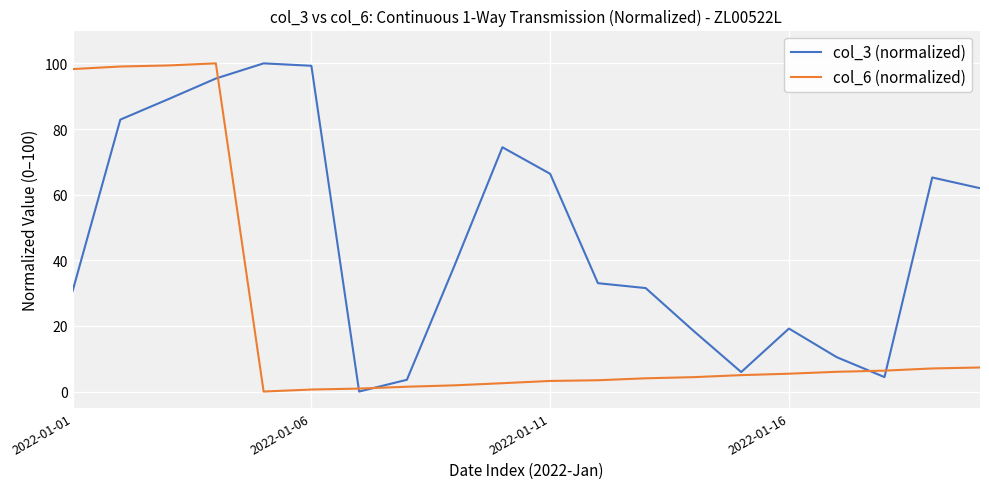

True or false: col_6 (normalized) and col_3 (normalized) intersect in this chart.

True